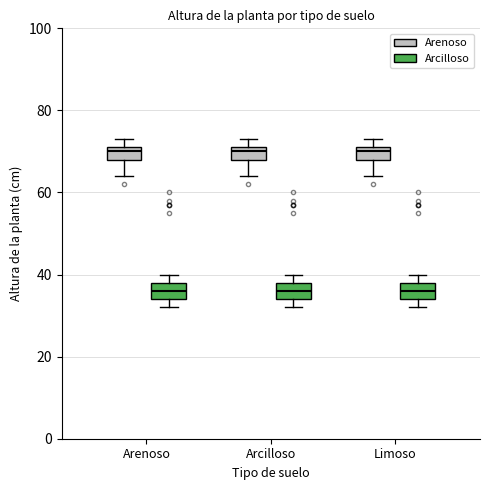

Where does the median line of the box for Arcilloso (Arenoso) sit on the y-axis? The values are not printed on the chart, so give them approximately, as read against the axis.

70